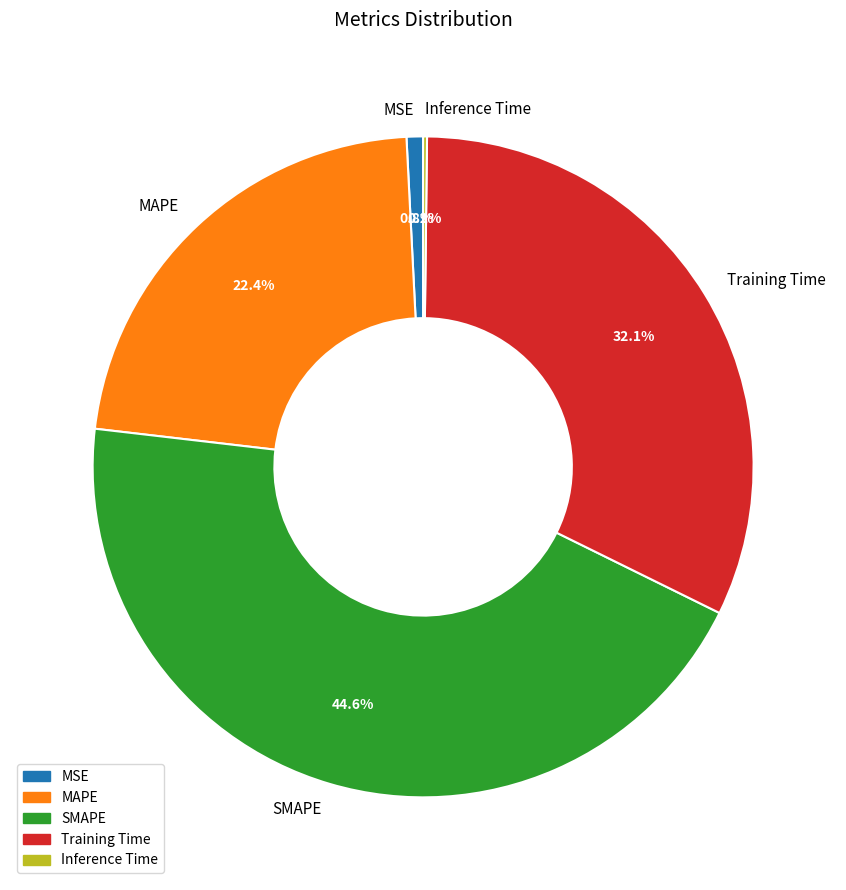

To the nearest percent, what portion does Training Time represent?

32%